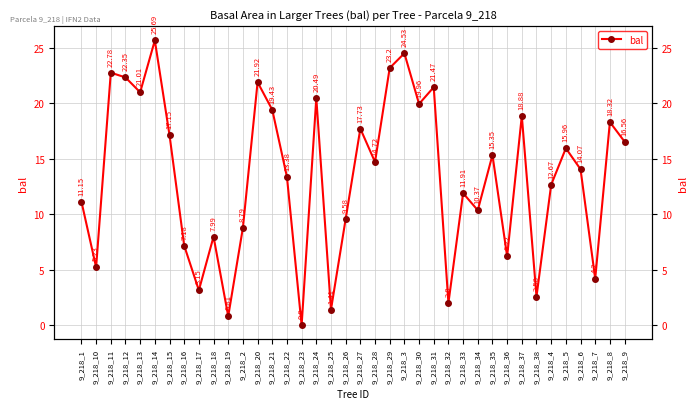

What is the ratio of the value at 9_218_25 to the value at 9_218_14?

0.1